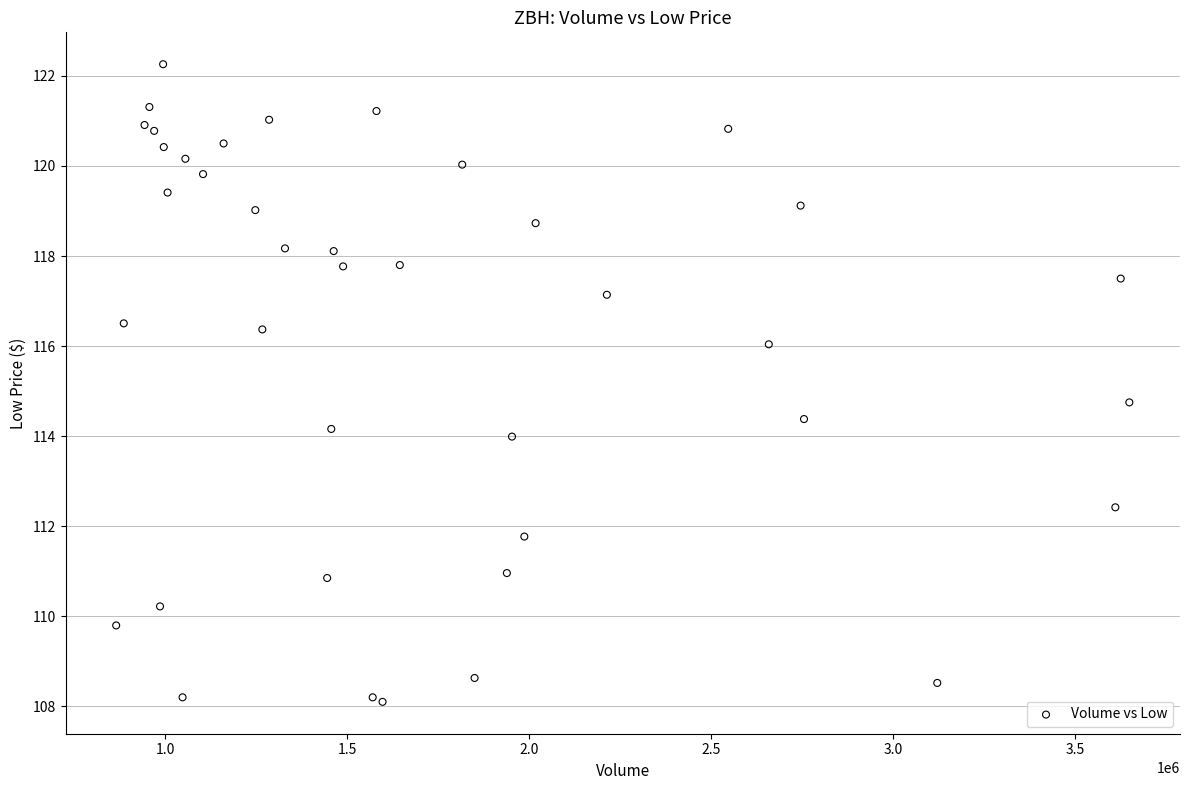

What Y value in the scatter plot is closest to 115?

114.8